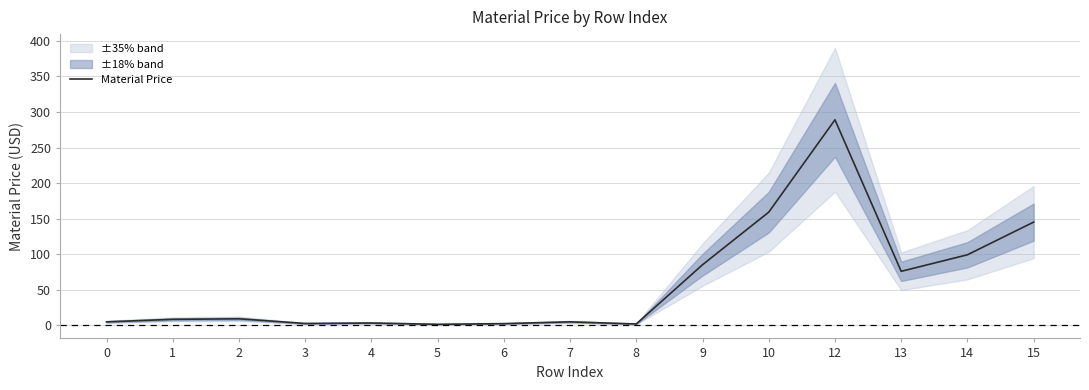

The value at 12 is 474.6. True or false?

False